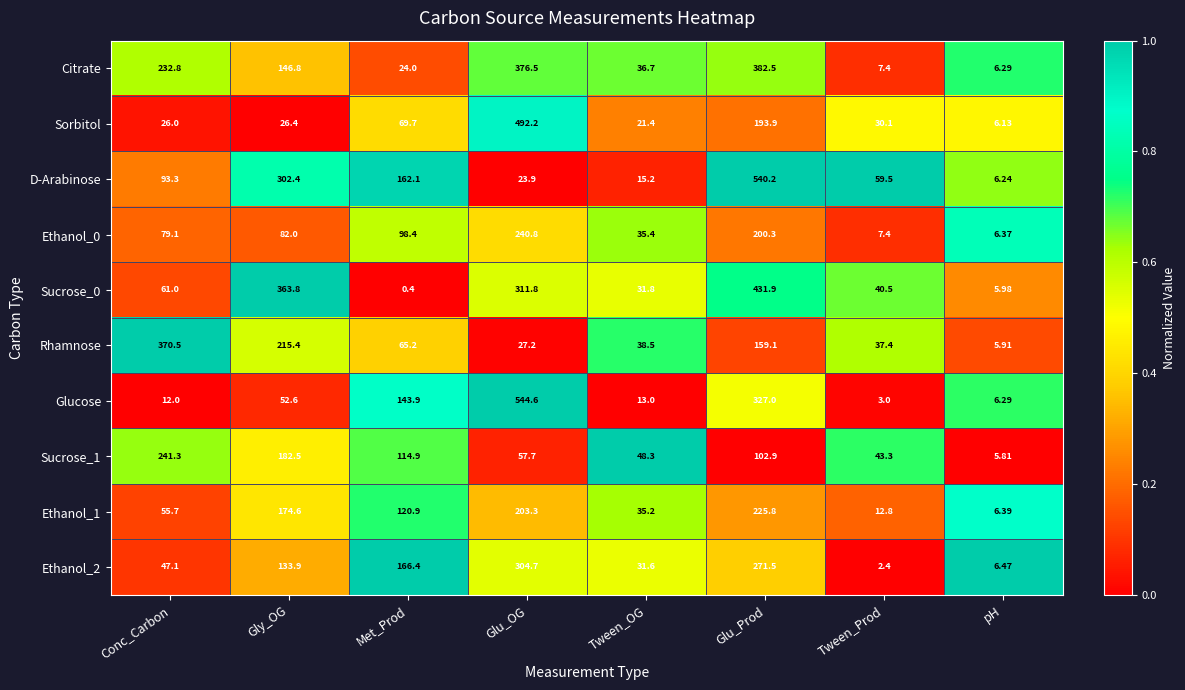

Which series has the largest range (max minus min)?

Glucose